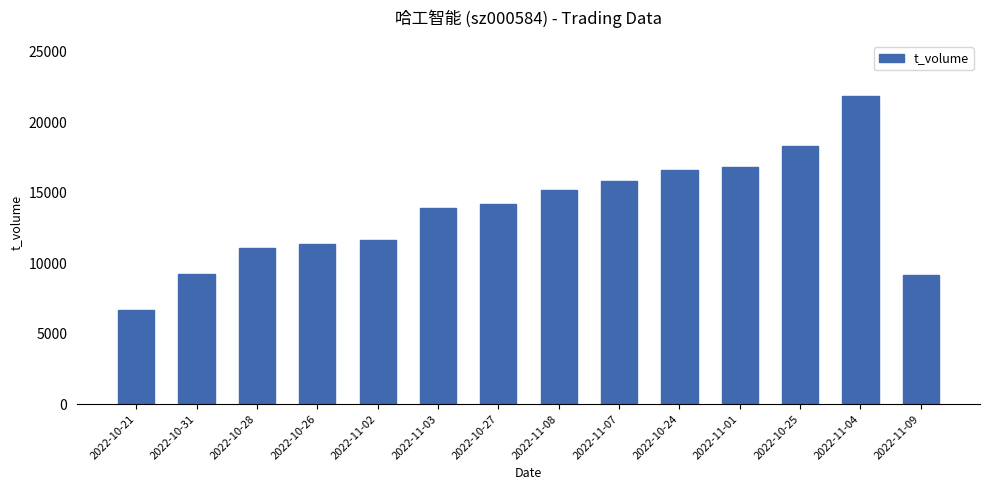

The value at 2022-11-02 is 11654. True or false?

True